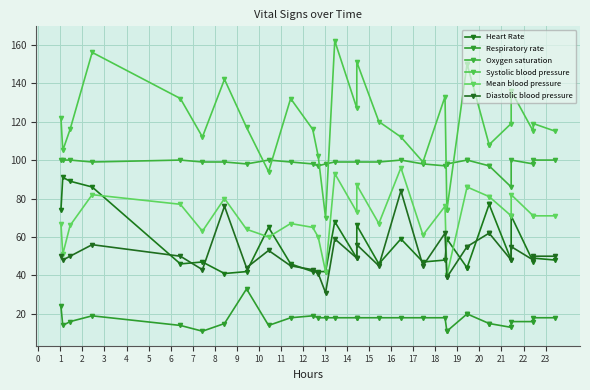

True or false: Diastolic blood pressure and Mean blood pressure cross at least once.

False